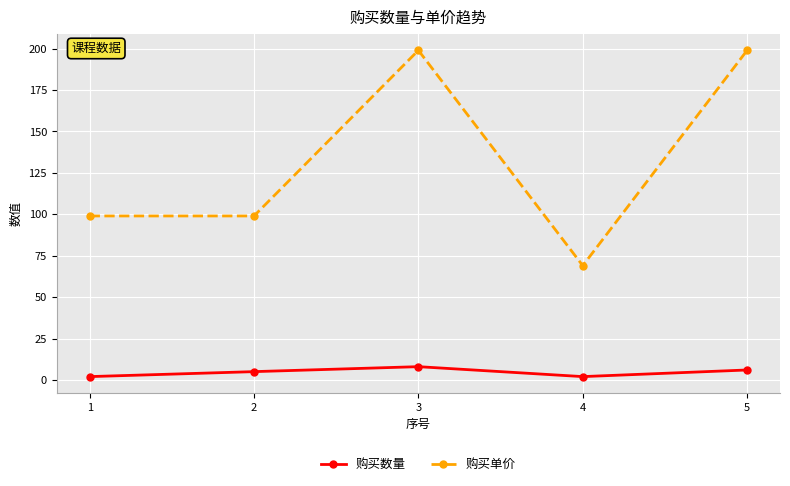

How many 购买单价 values are between 99 and 199?

4